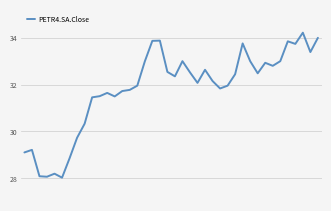

What is the greatest value displayed?

34.2